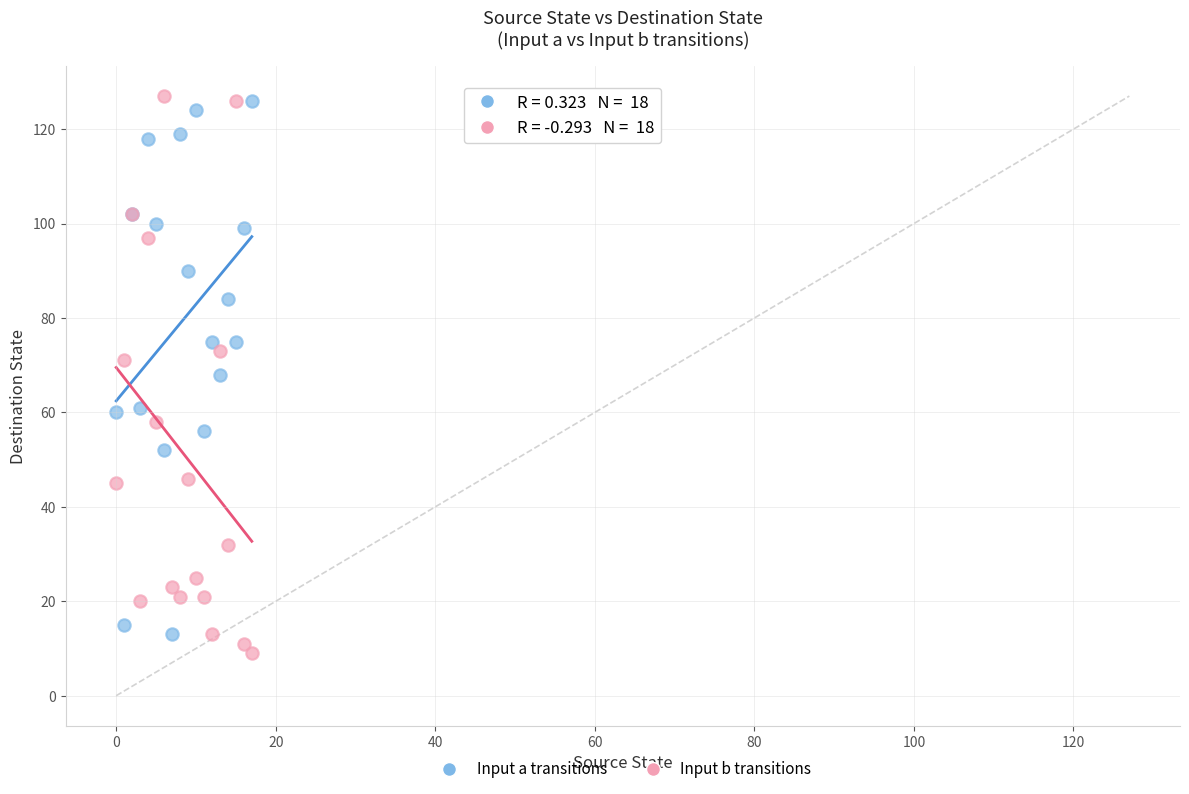

What are all the series names shown in the legend?

Input a transitions, Input b transitions